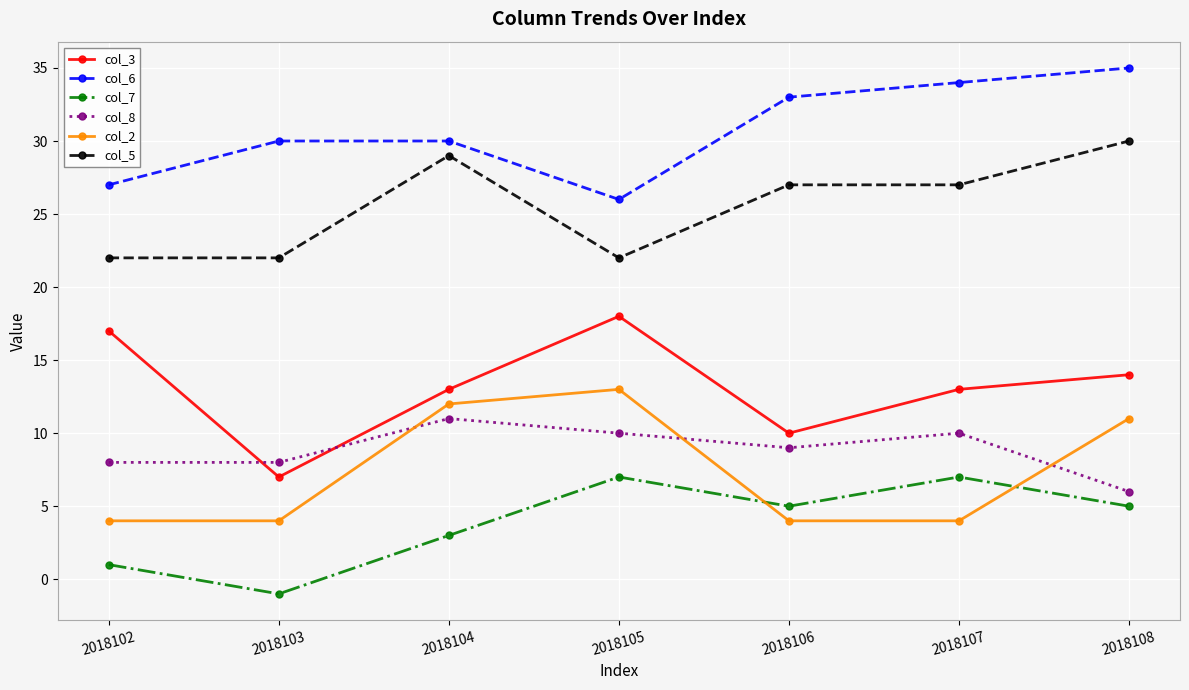

How many distinct data groups are displayed?

6